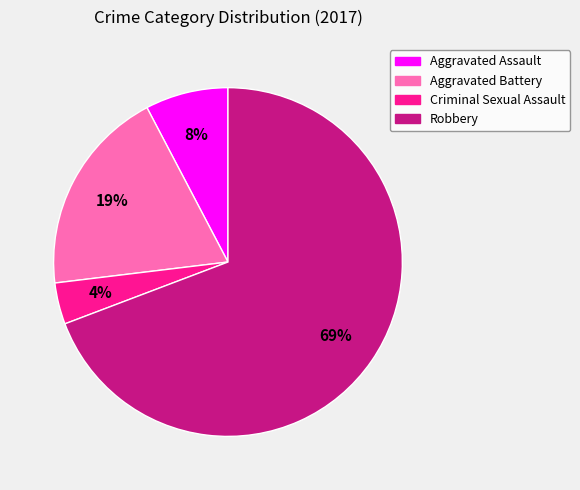

To the nearest percent, what is the difference between the largest and smallest slice percentages?

65%